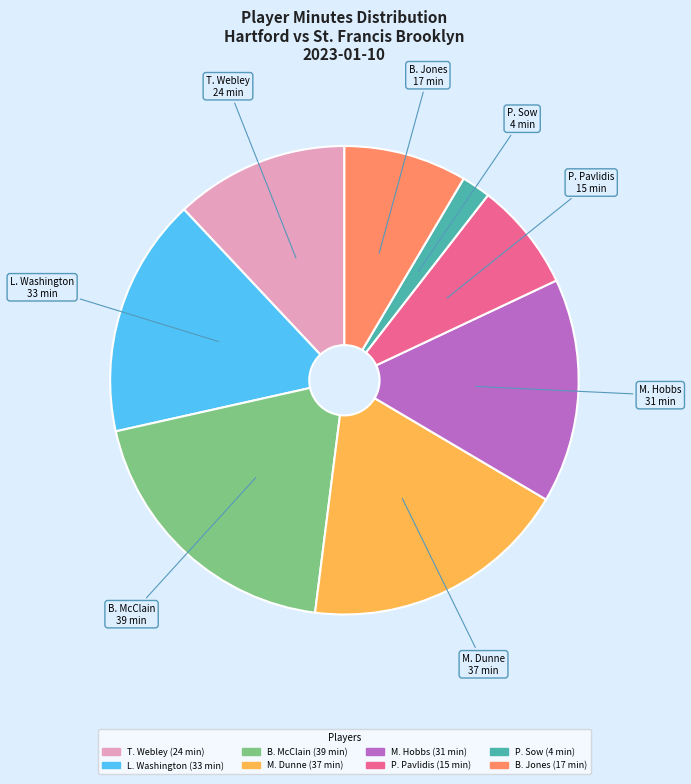

How many segments does this pie chart have?

8